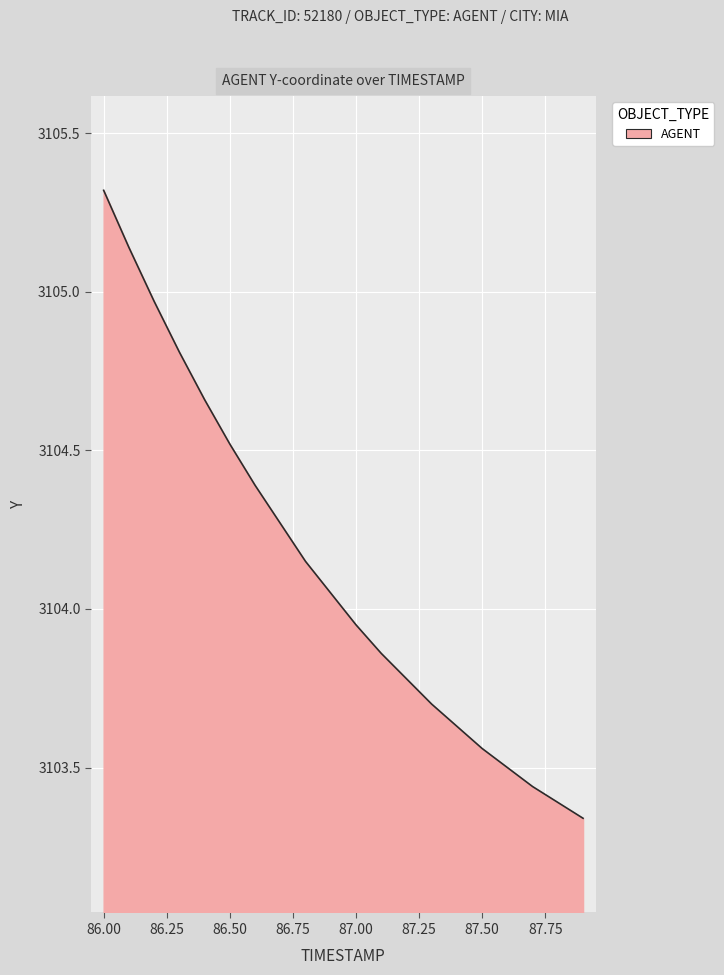

True or false: there are more than 1 points higher than both neighbors.

False